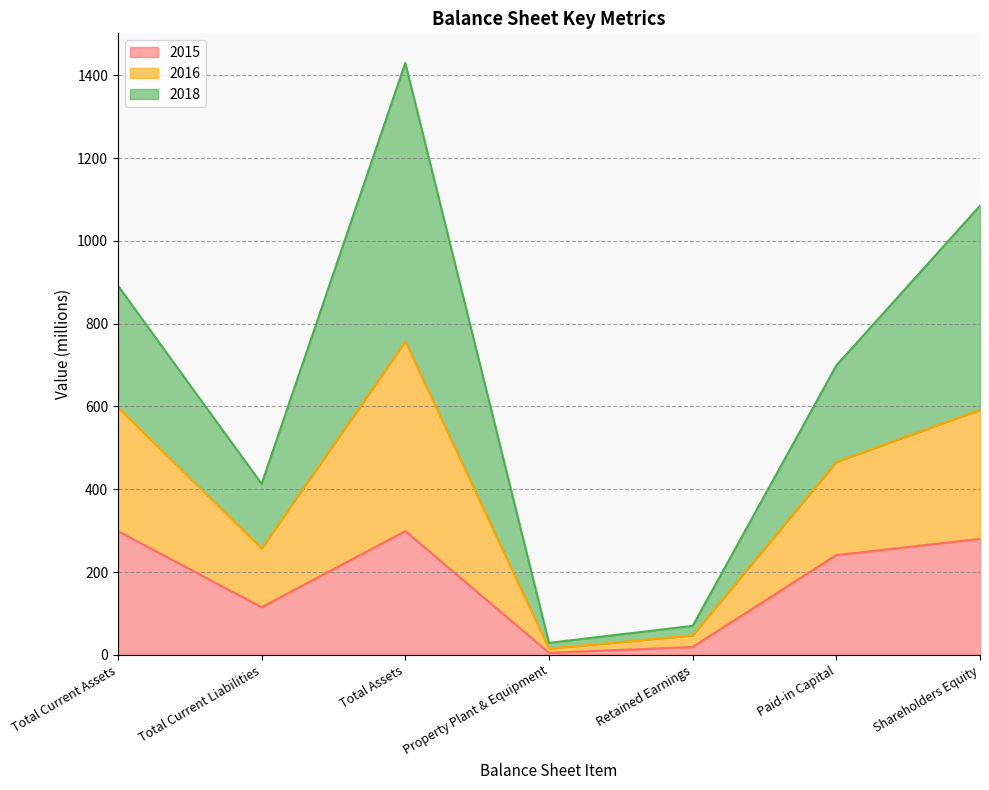

Does the chart display data point markers on the line(s)?

No